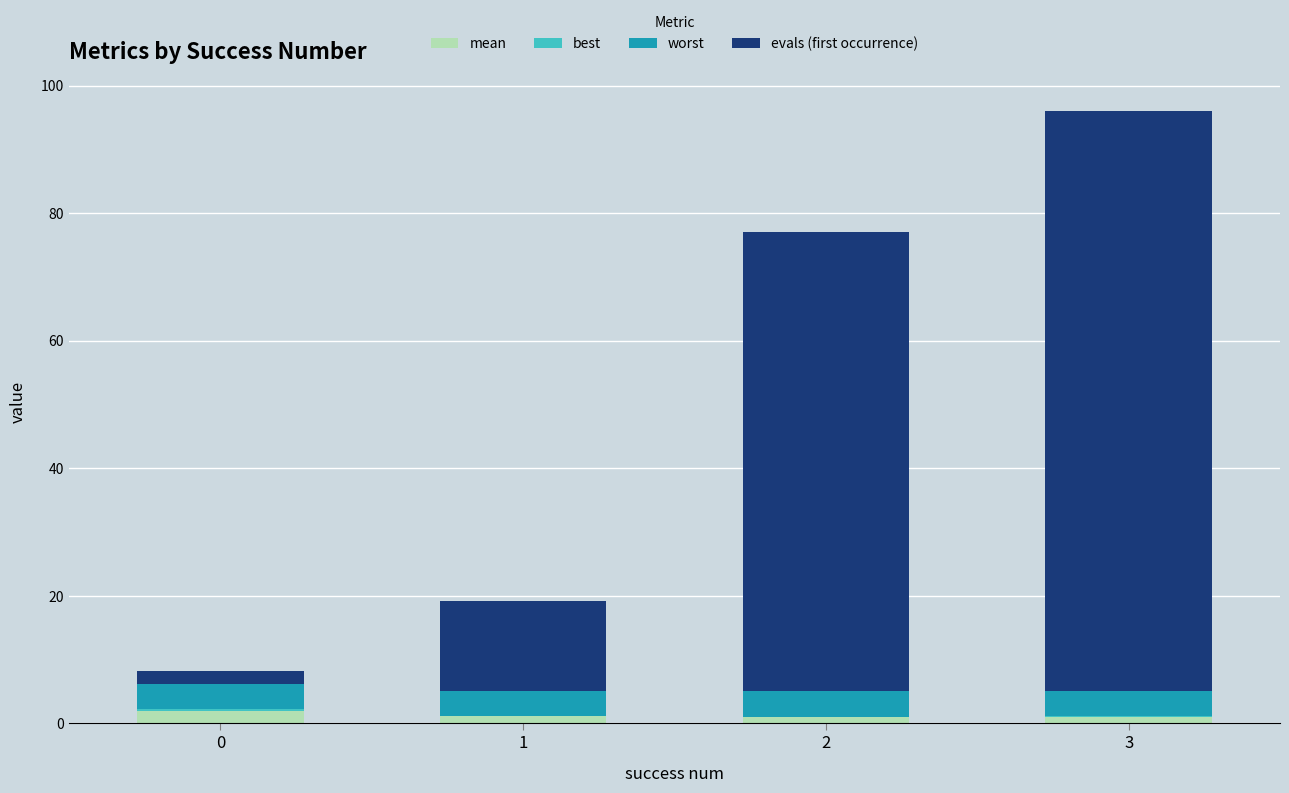

At which category is the sum across all series the highest?

3